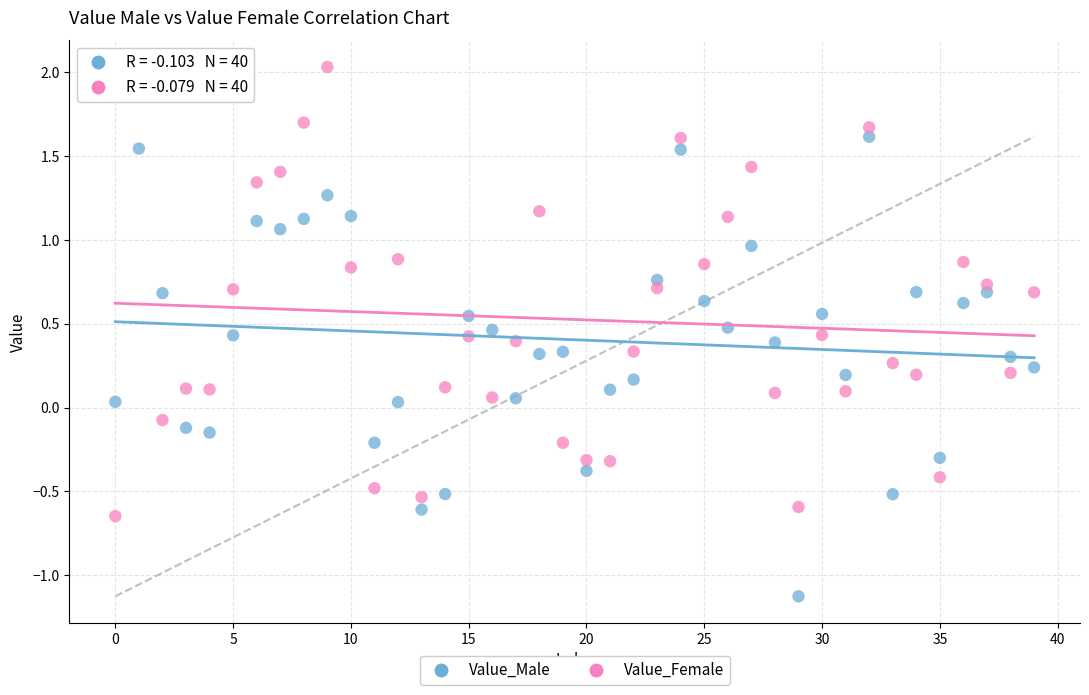

Which series reaches the minimum Y coordinate?

Value_Male